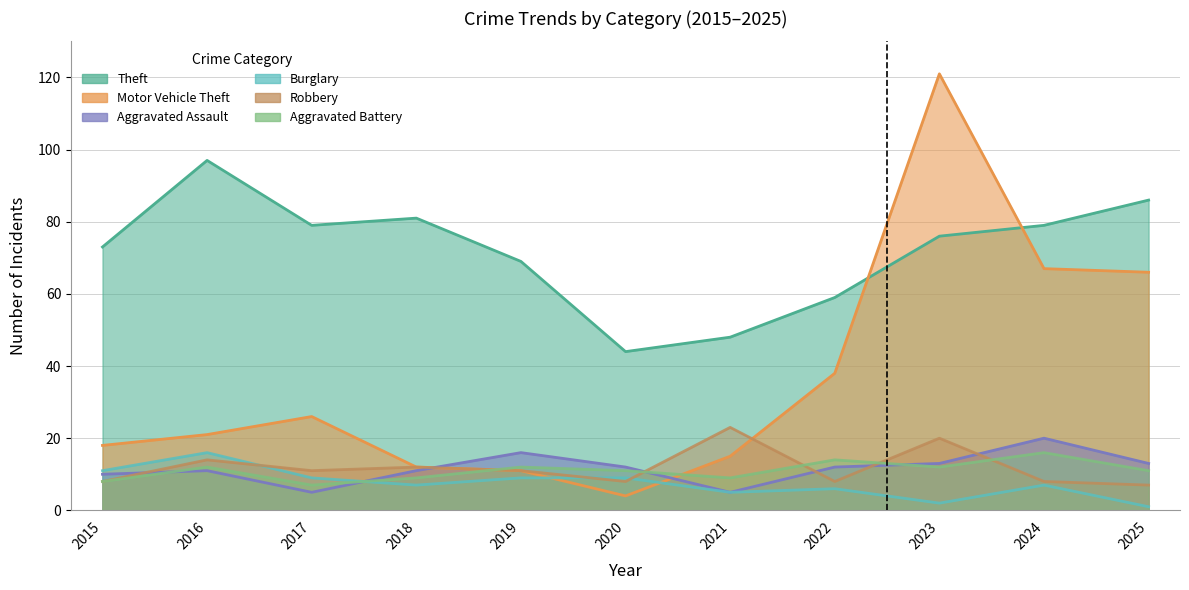

Which series has the largest range (max minus min)?

Motor Vehicle Theft